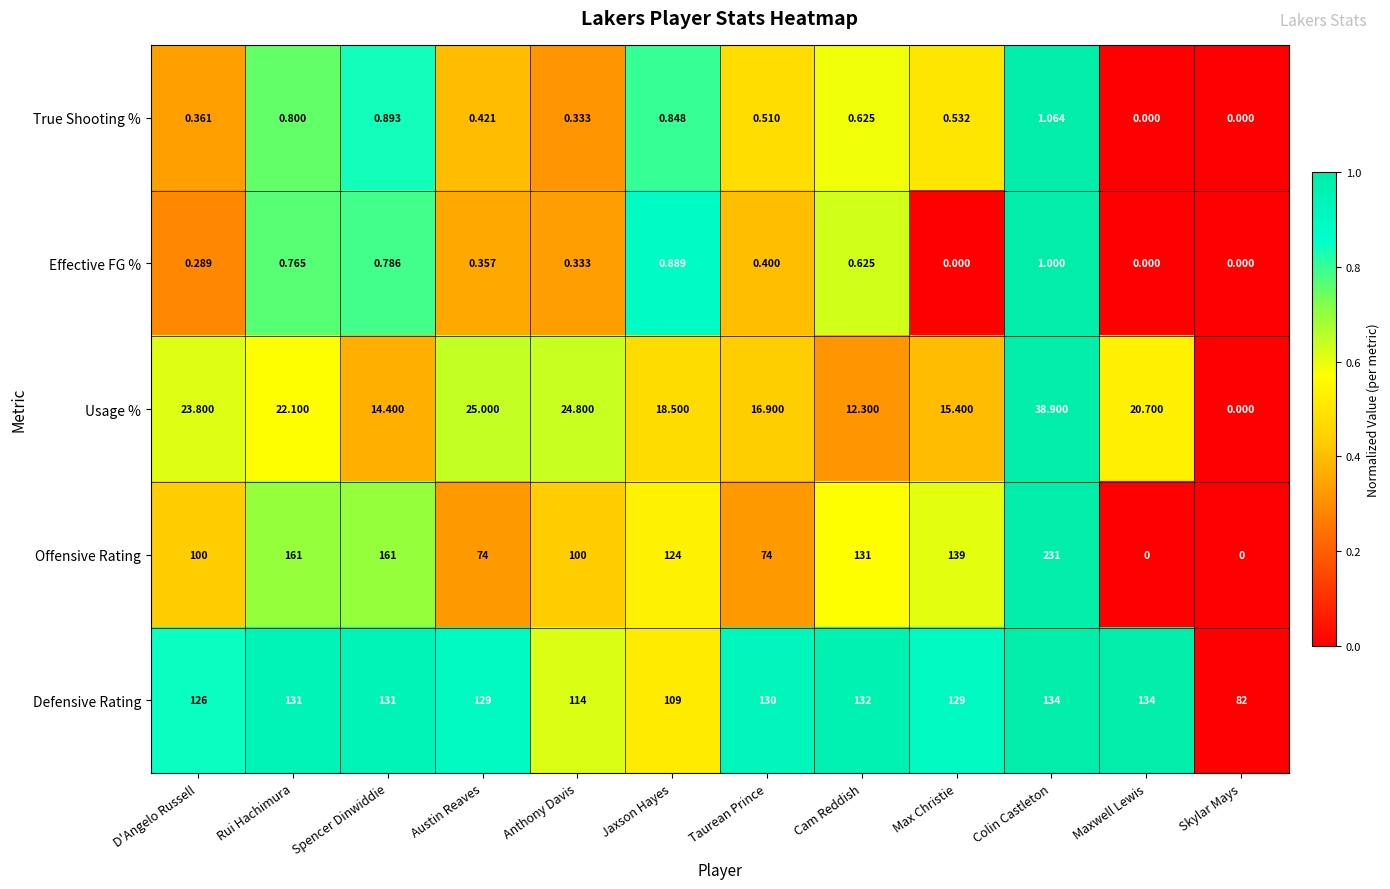

List the series in order of their peak value, lowest first.

Effective FG %, True Shooting %, Usage %, Defensive Rating, Offensive Rating